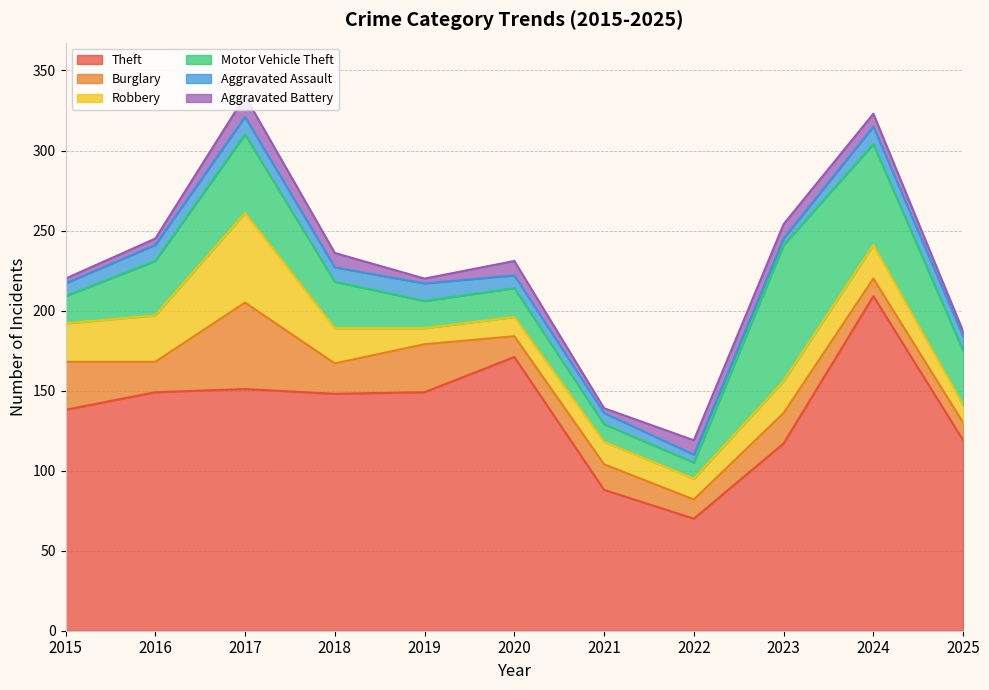

Between 2016 and 2021, which series saw the biggest shift?

Theft